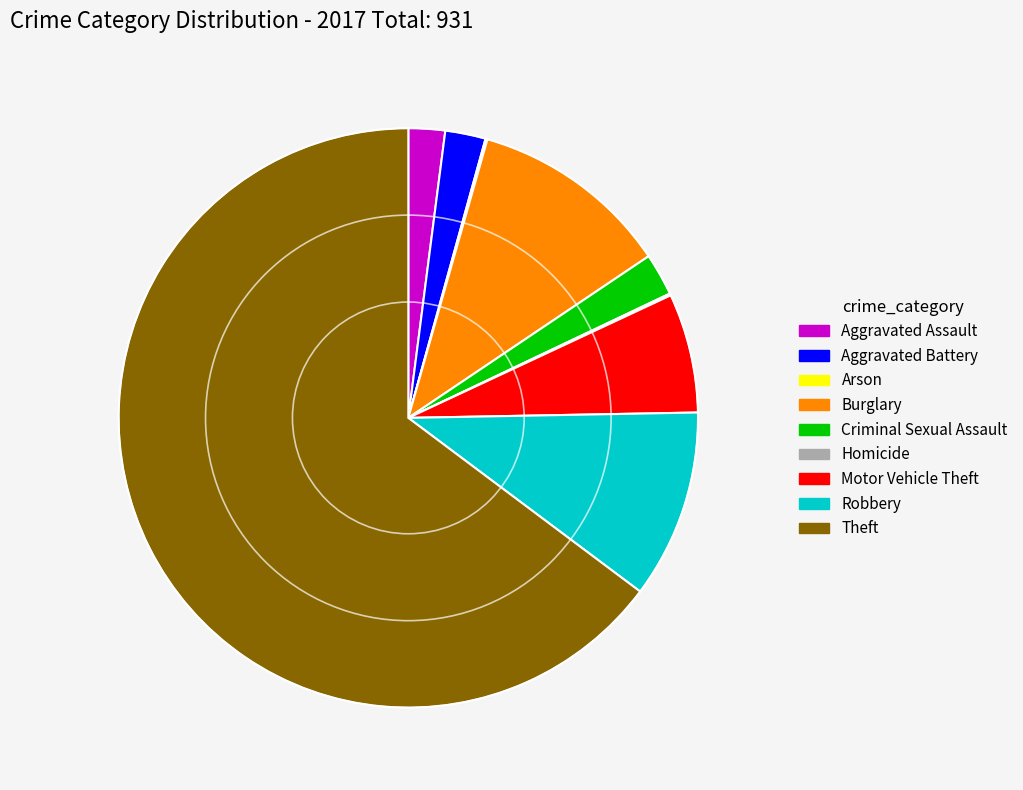

Approximately how many times larger is the value at Robbery compared to Aggravated Assault?

5.2